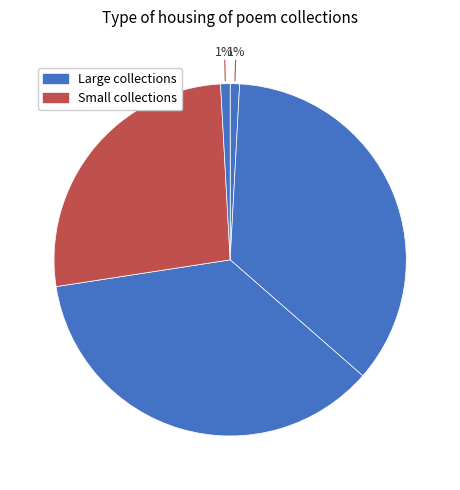

Which category has the smallest portion of the pie?

寄题玉霄峰叶涵象尊师所居 (27995)